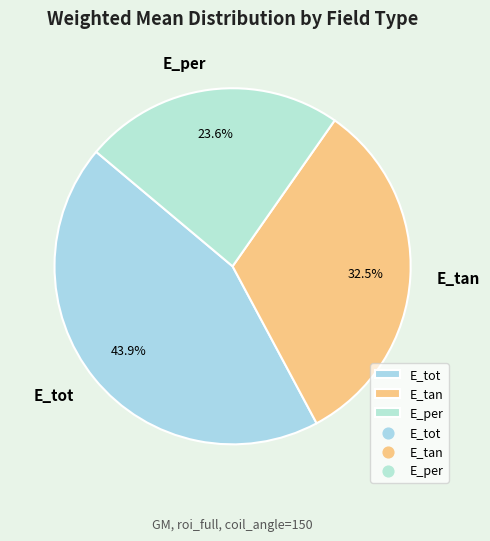

To the nearest percent, what is the combined percentage of E_tot and E_per?

68%